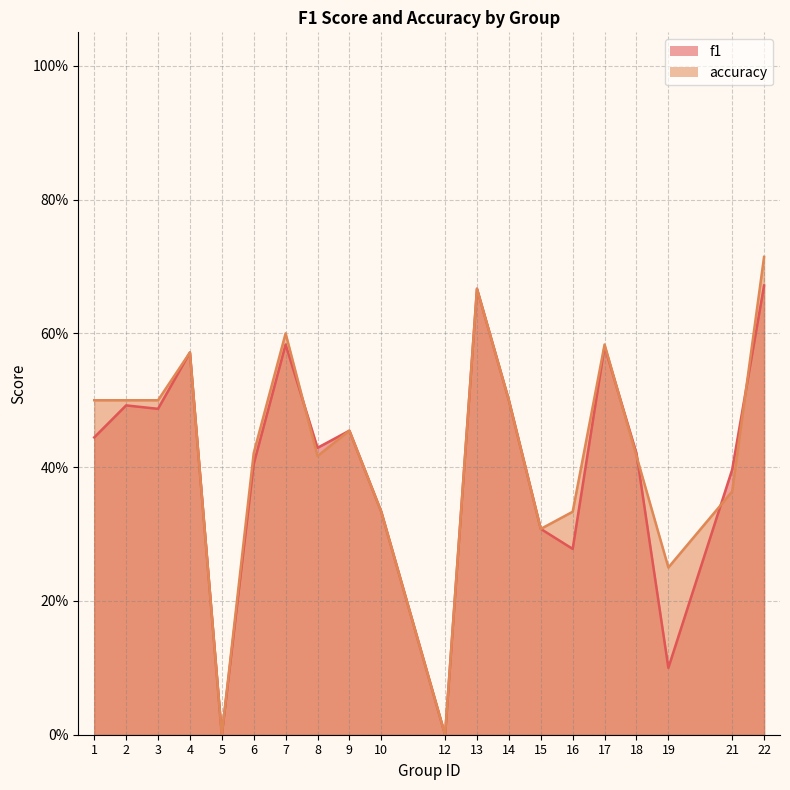

True or false: accuracy and f1 cross at least once.

True